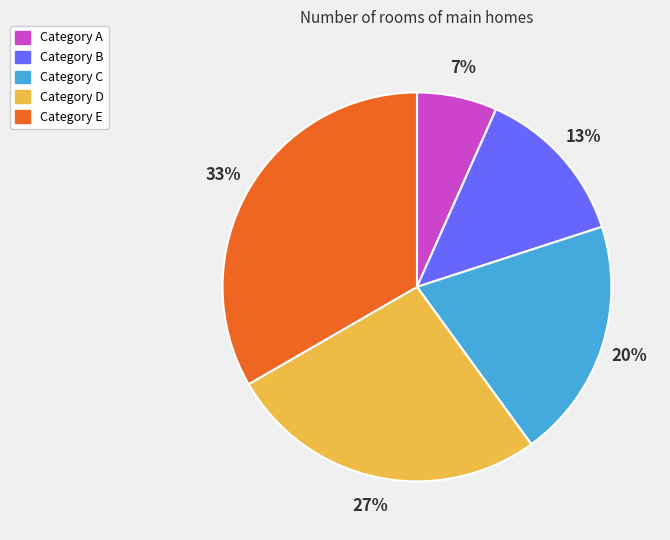

Does any single category account for the majority?

No